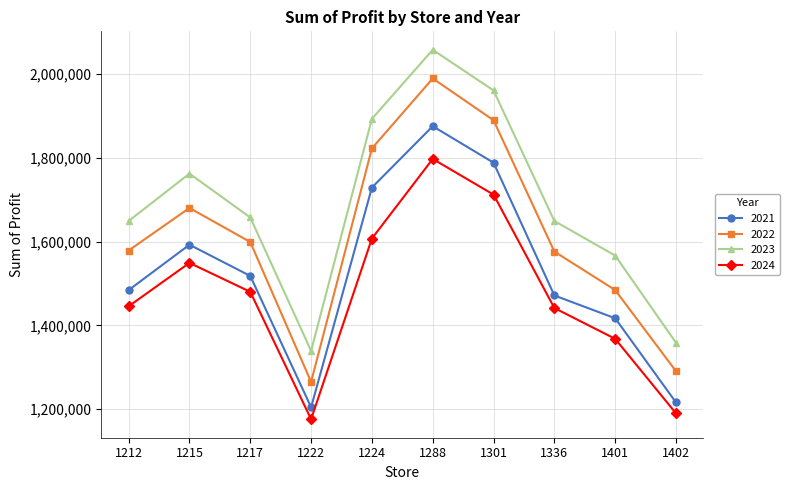

True or false: 2022 and 2024 cross at least once.

False